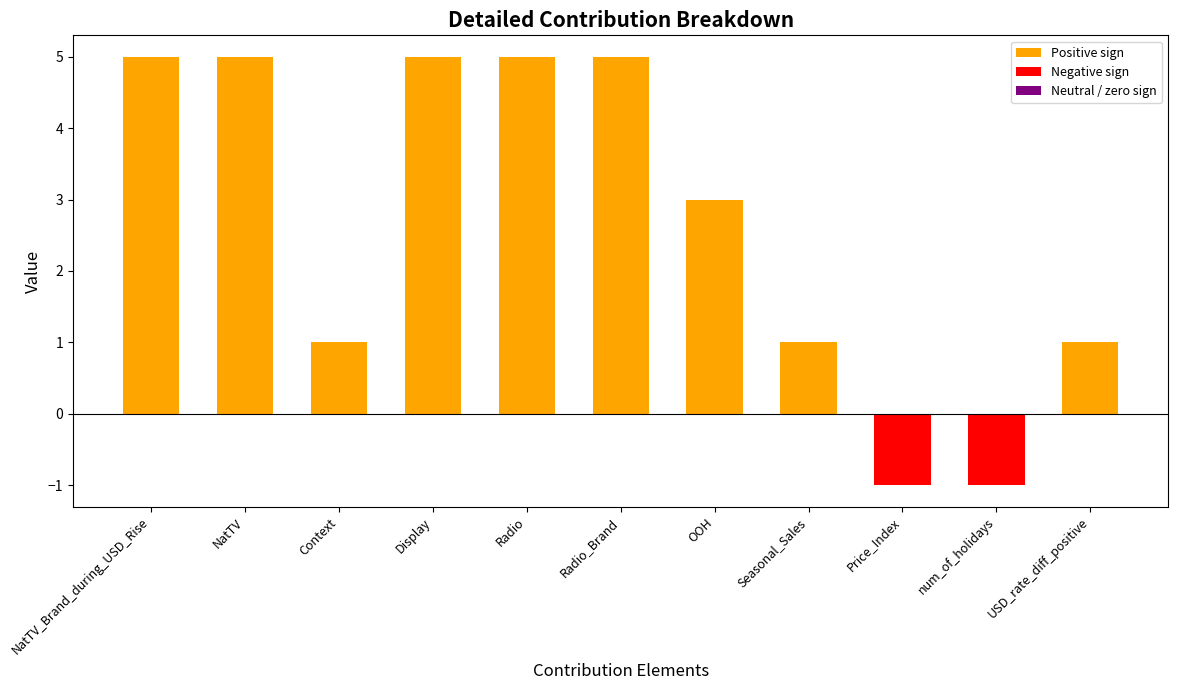

True or false: the data shows 1 at Context.

True